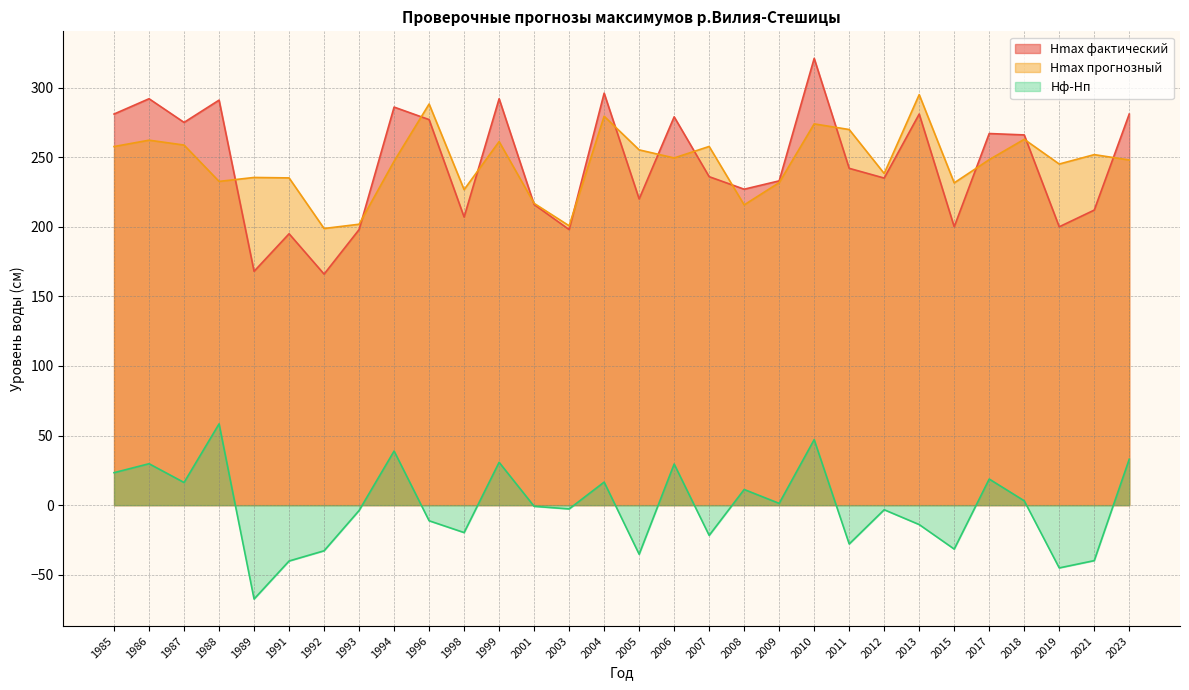

At how many categories does at least one series exceed -40?

30